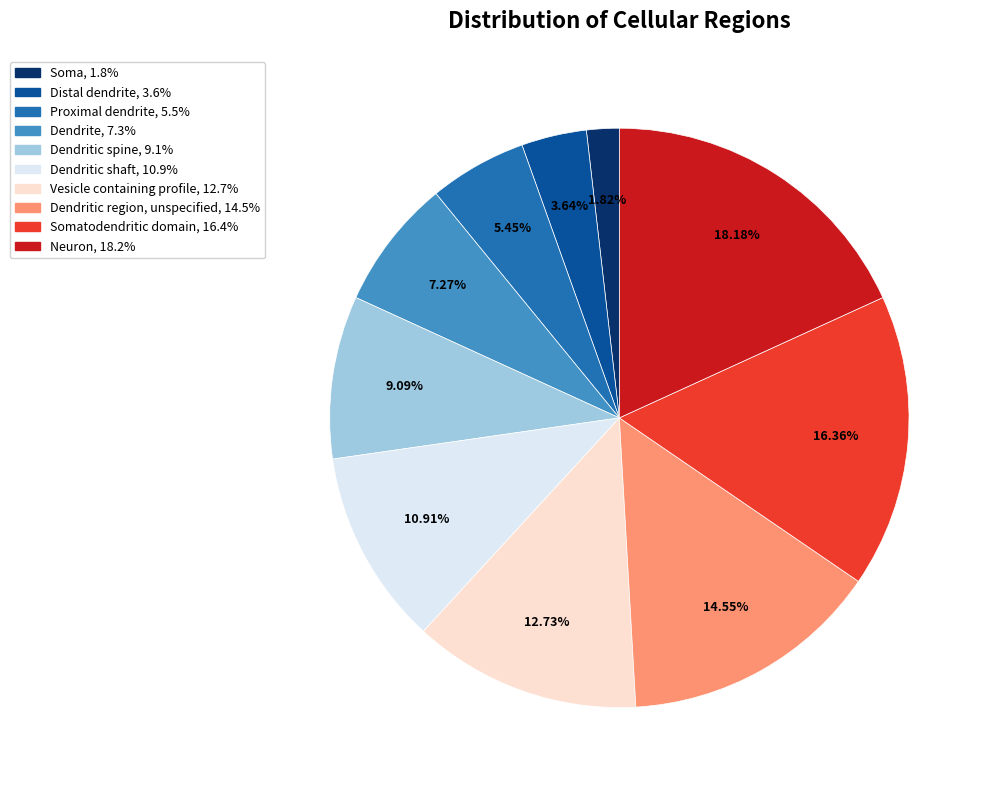

Is there any slice that represents more than half of the pie?

No